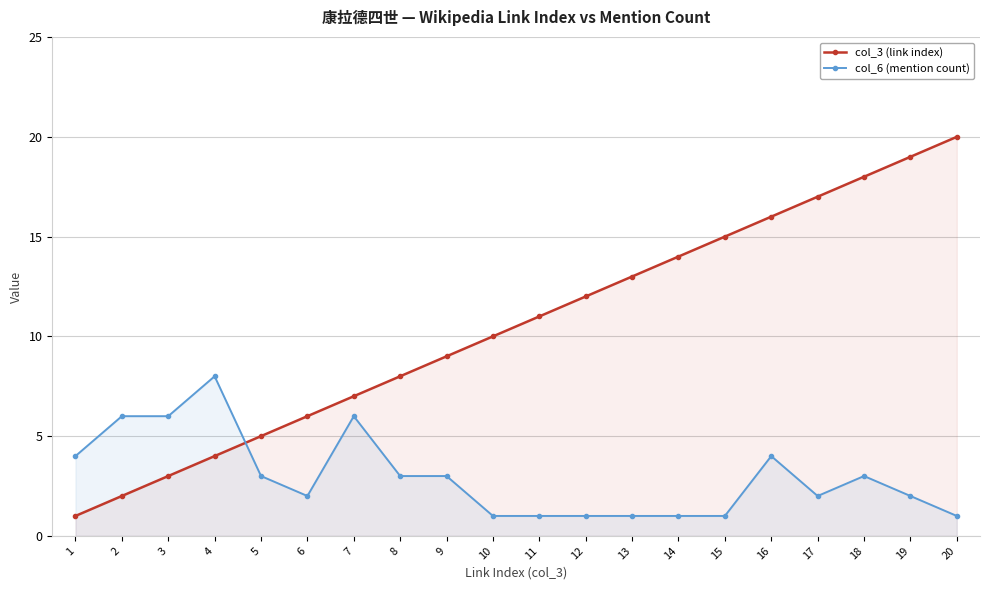

What is the difference between the maximum and second lowest values in the col_6 (mention count) series?

7